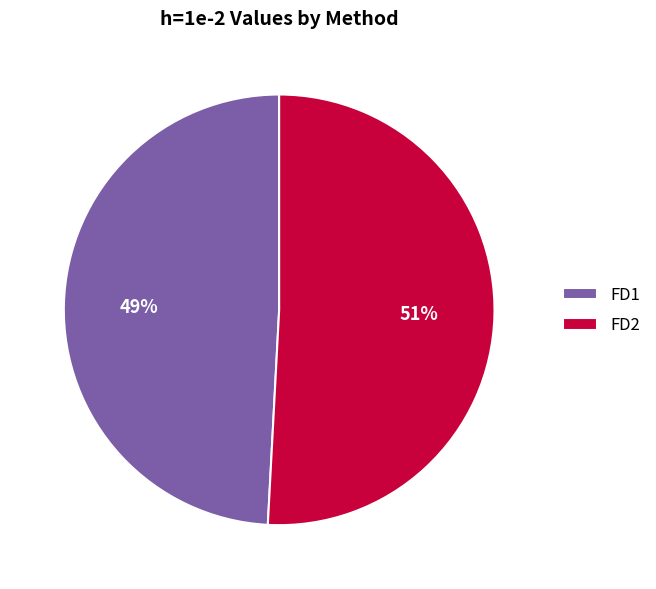

Is FD1 the majority of the pie?

No